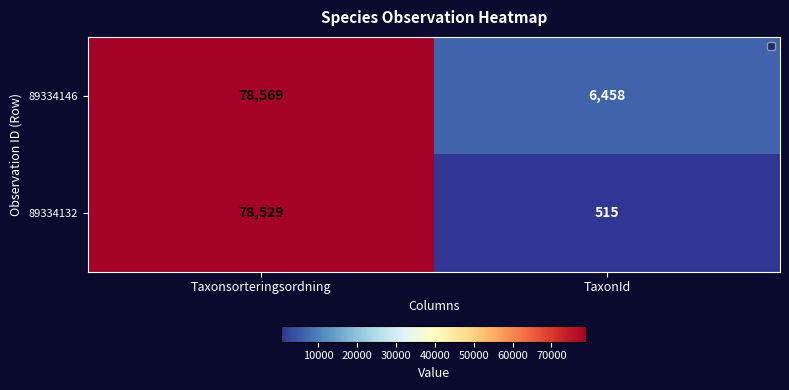

List the series in order of their peak value, highest first.

89334146, 89334132